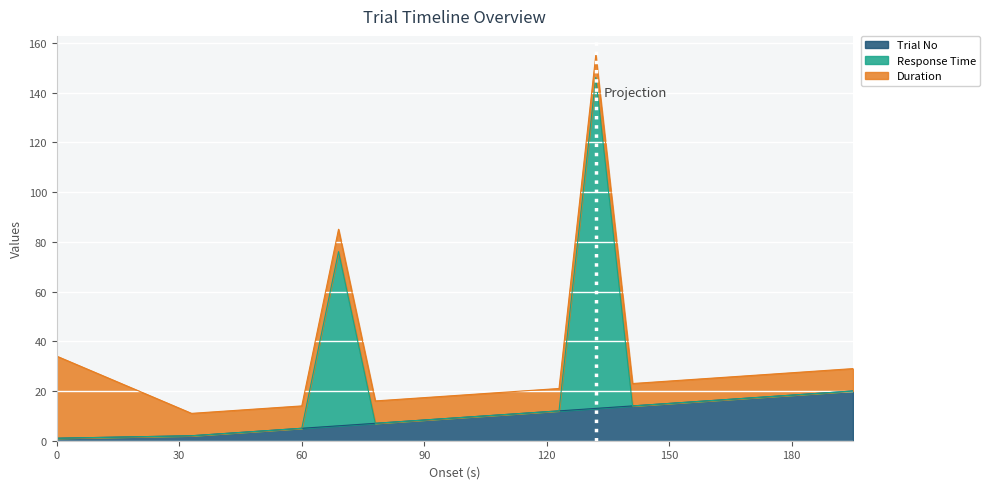

What is the difference between the maximum and minimum values in the trial_no series?

19.0